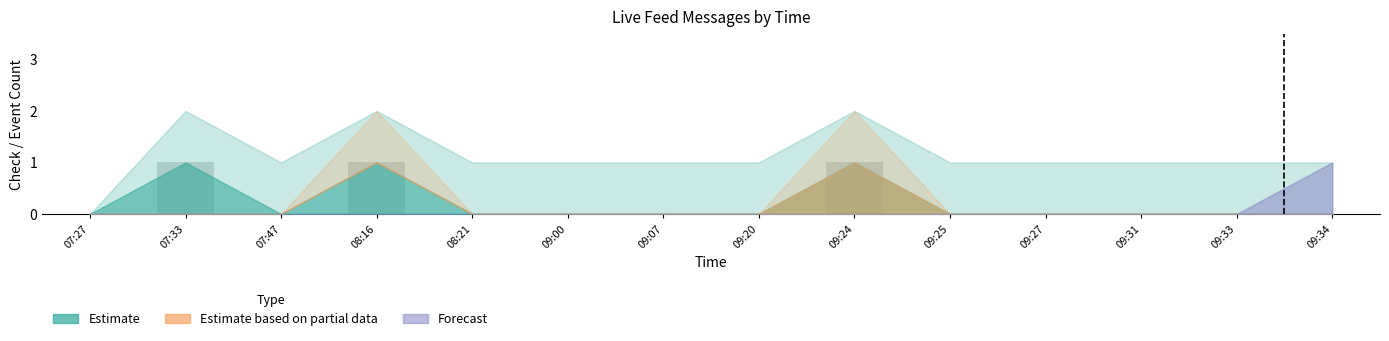

True or false: the data shows 0 at 09:31.

True